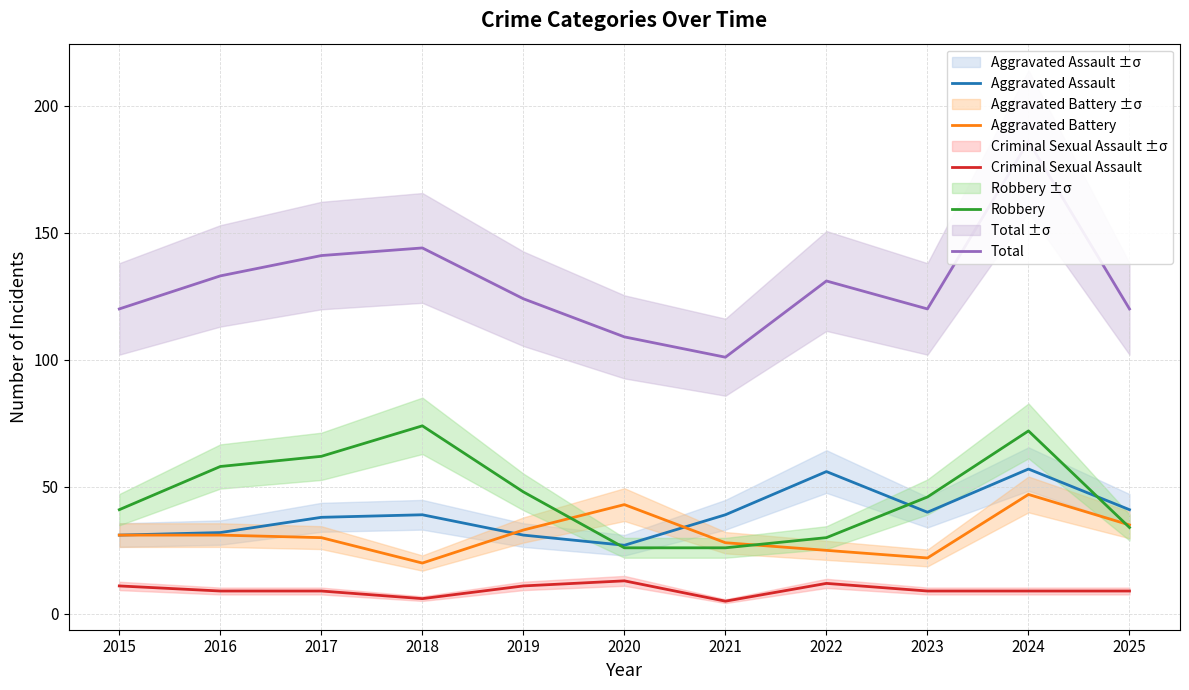

How many data points in Robbery are less than 46?

5